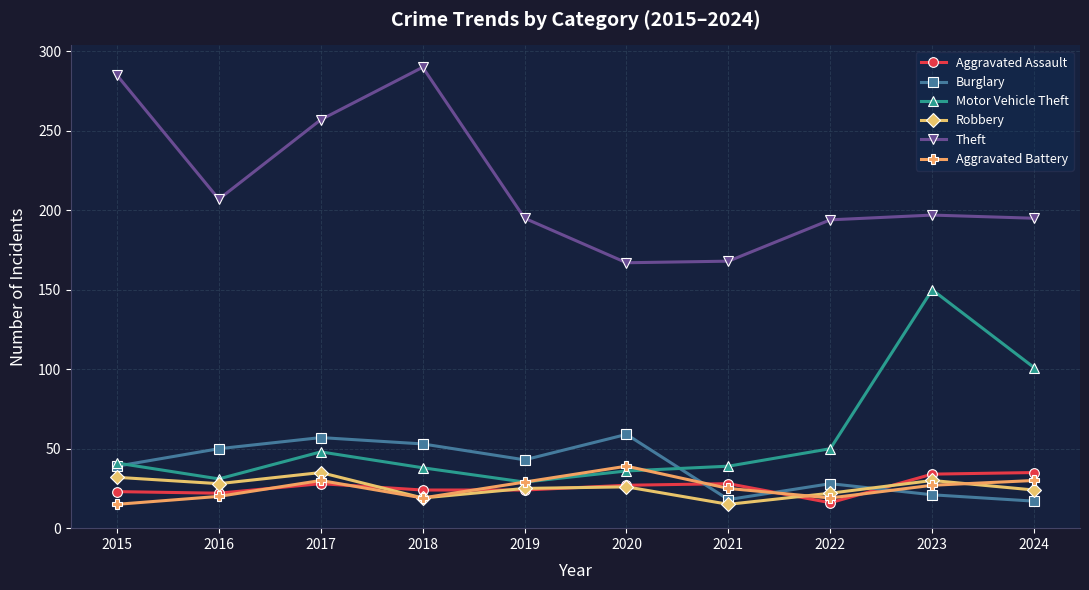

What is the smallest value displayed?

15